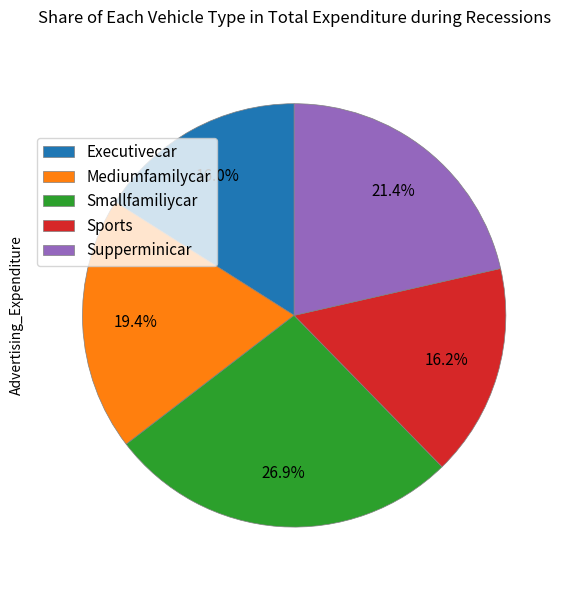

Does any single category account for the majority?

No